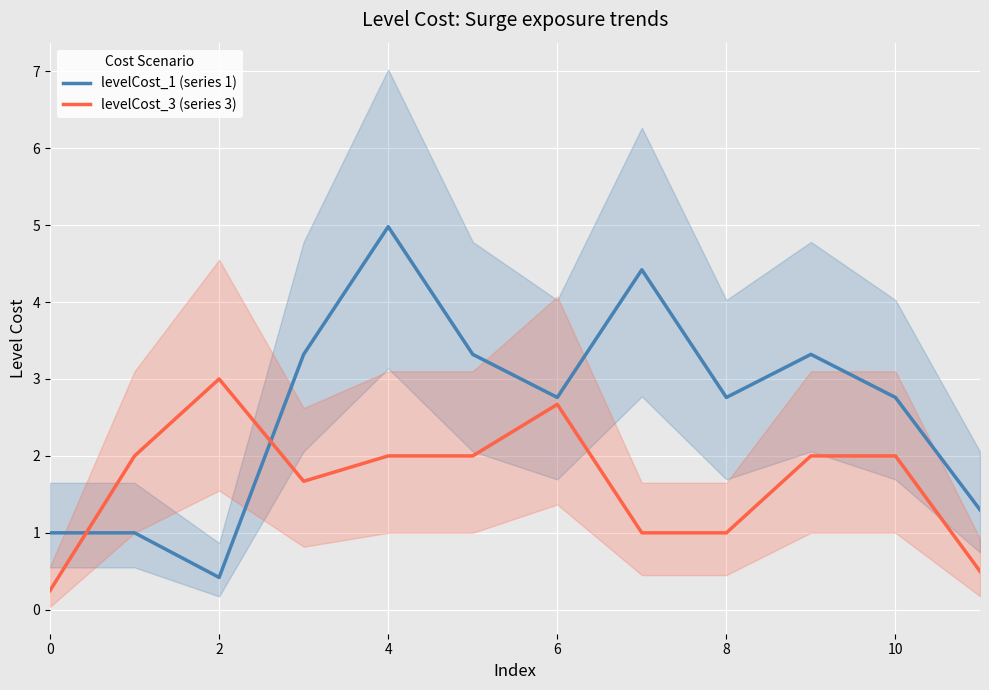

True or false: levelCost_3 (series 3) has a value of 0.8 at 6.

False